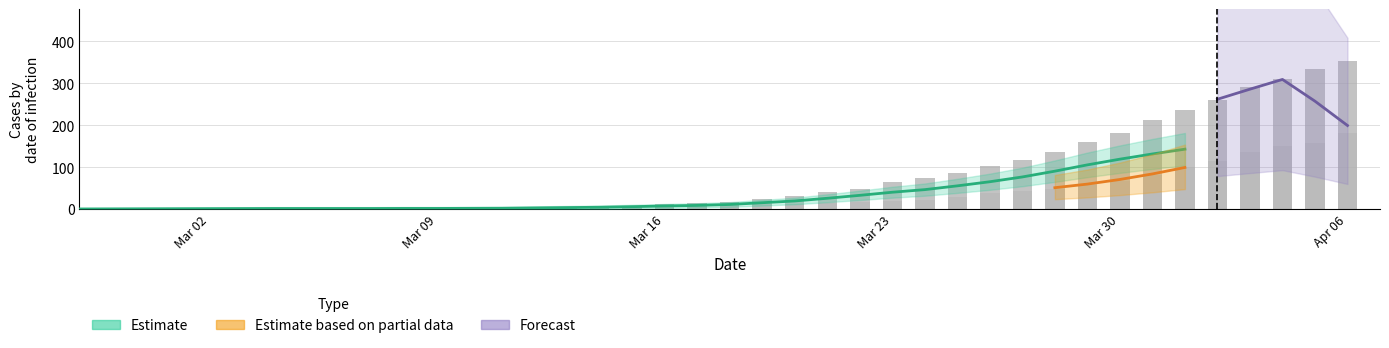

Which category has the lowest value in the col_1 series?

Mar 02